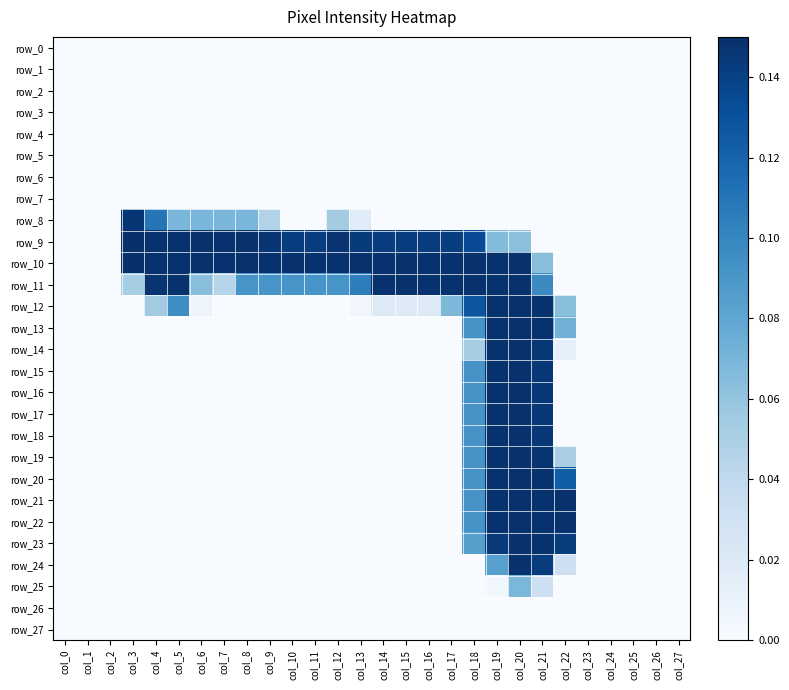

What is the sum of all row_17 values?

0.5